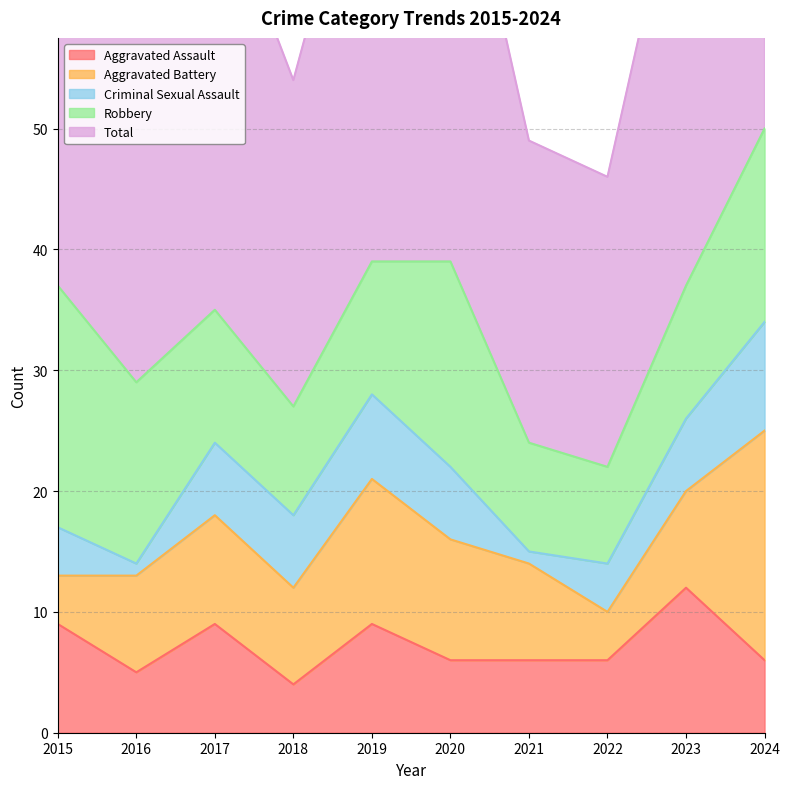

What is the difference between the highest and lowest values at 2021?

24